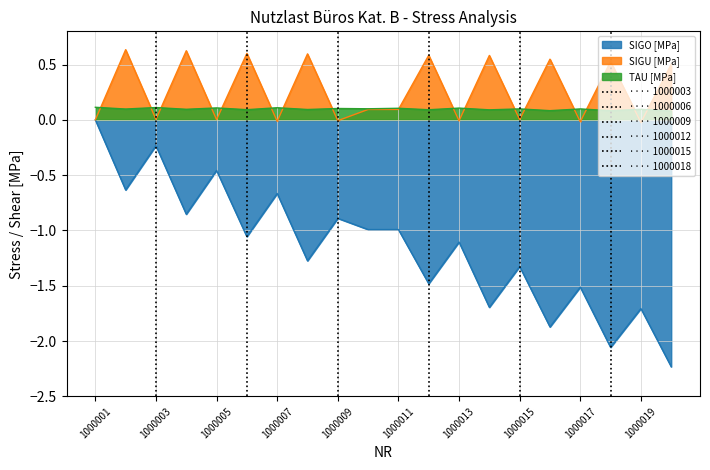

What is the value of the ···· 1000012 point at the 2nd from the left?

1